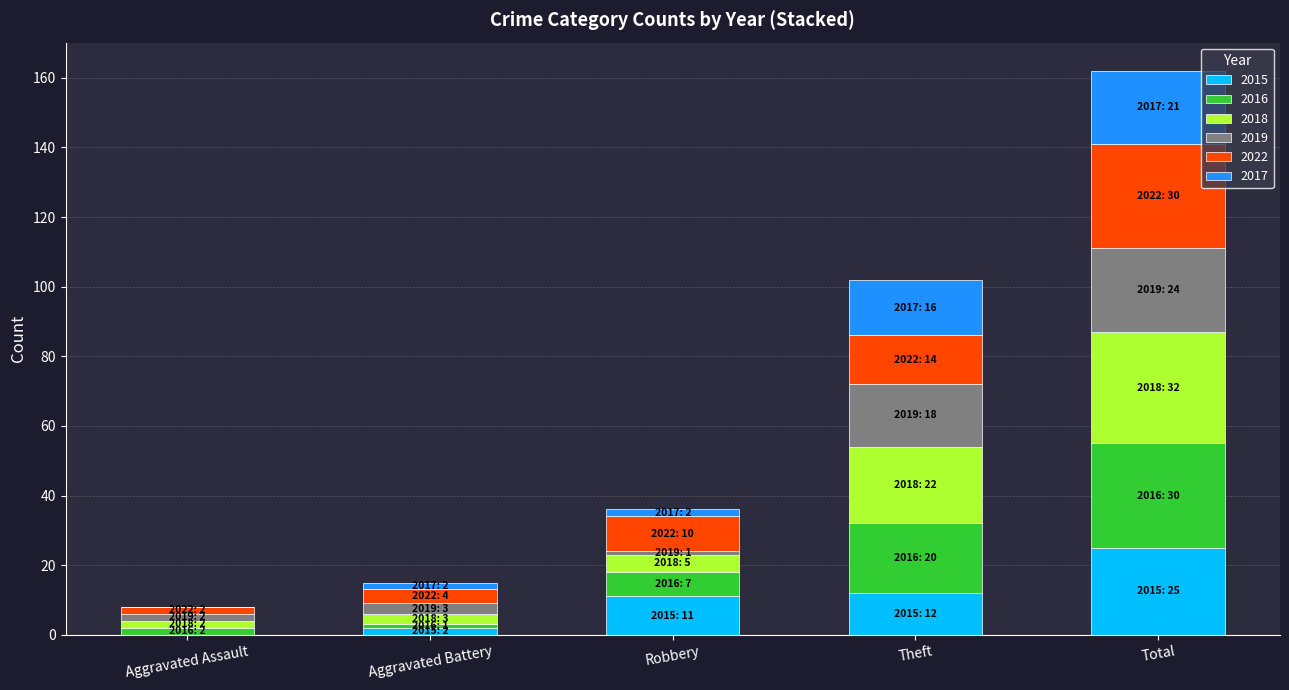

What is the total value across all series at Aggravated Assault?

8